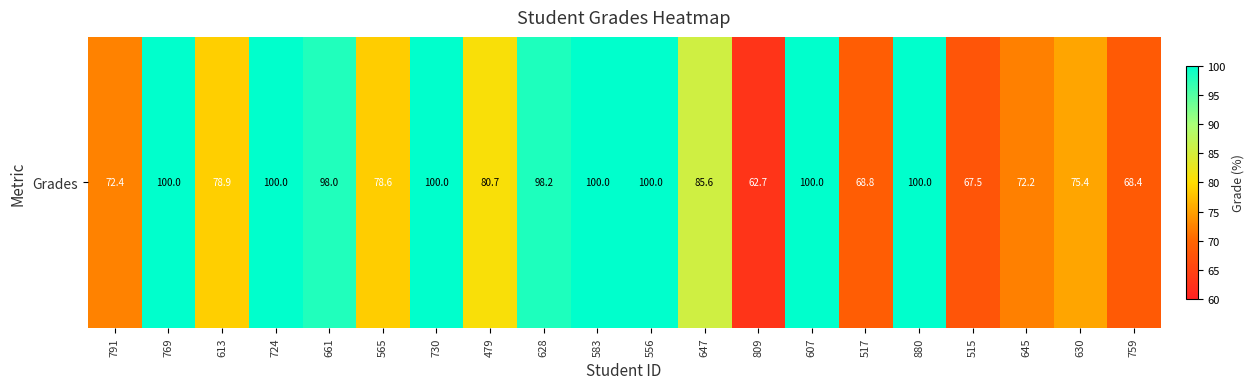

List the labels in order of value, smallest first.

809, 515, 759, 517, 645, 791, 630, 565, 613, 479, 647, 661, 628, 769, 724, 730, 583, 556, 607, 880